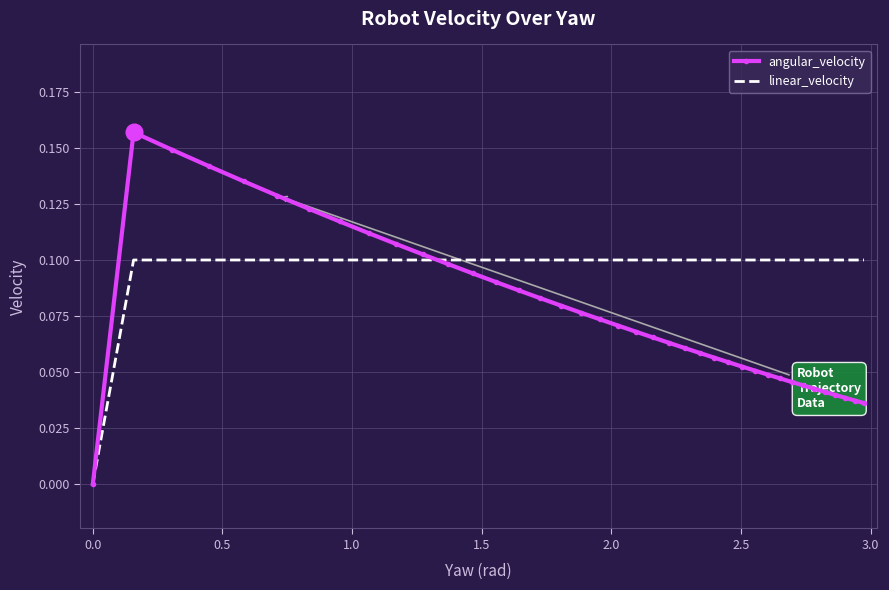

Which series has the largest total across all categories?

linear_velocity